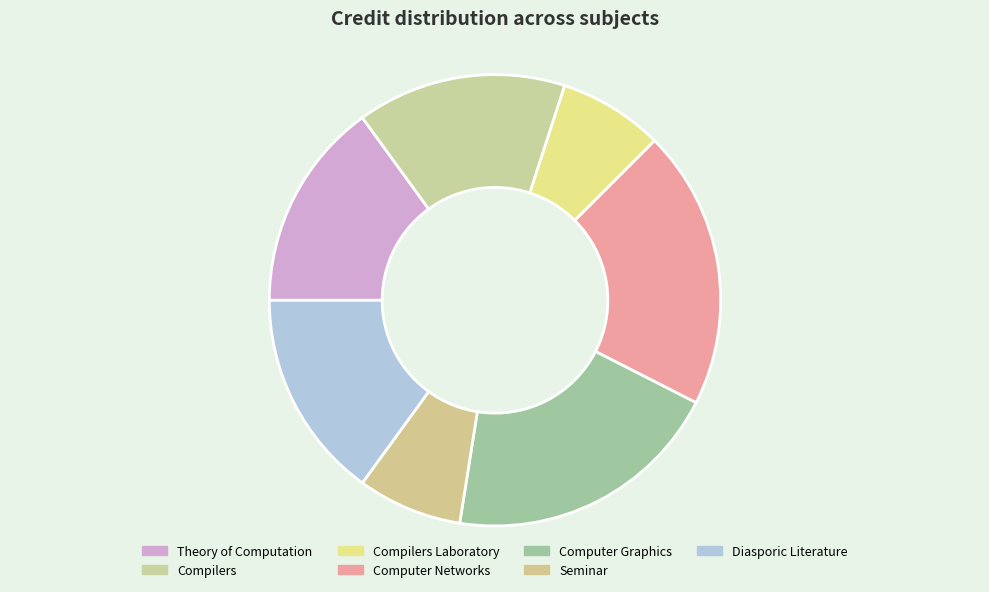

Is it true that Computer Graphics is 20% of the pie?

True